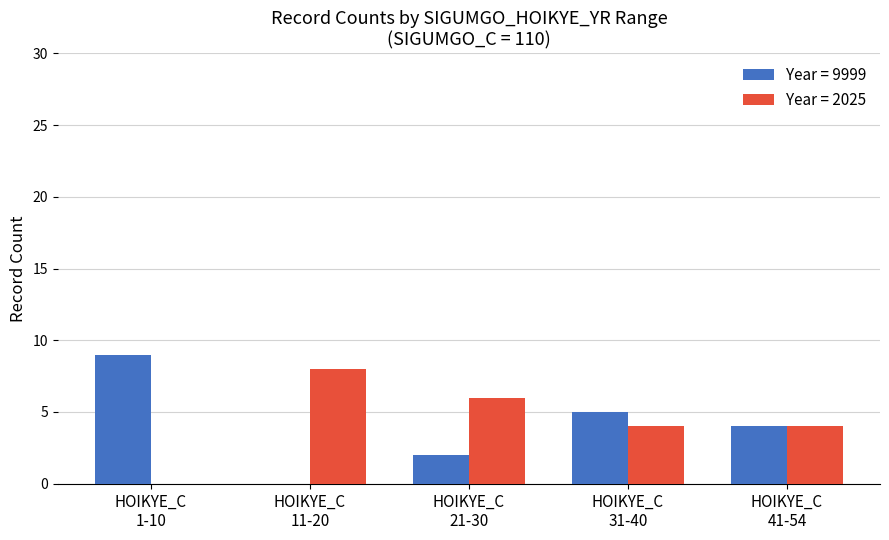

What is the maximum value shown in the chart?

9